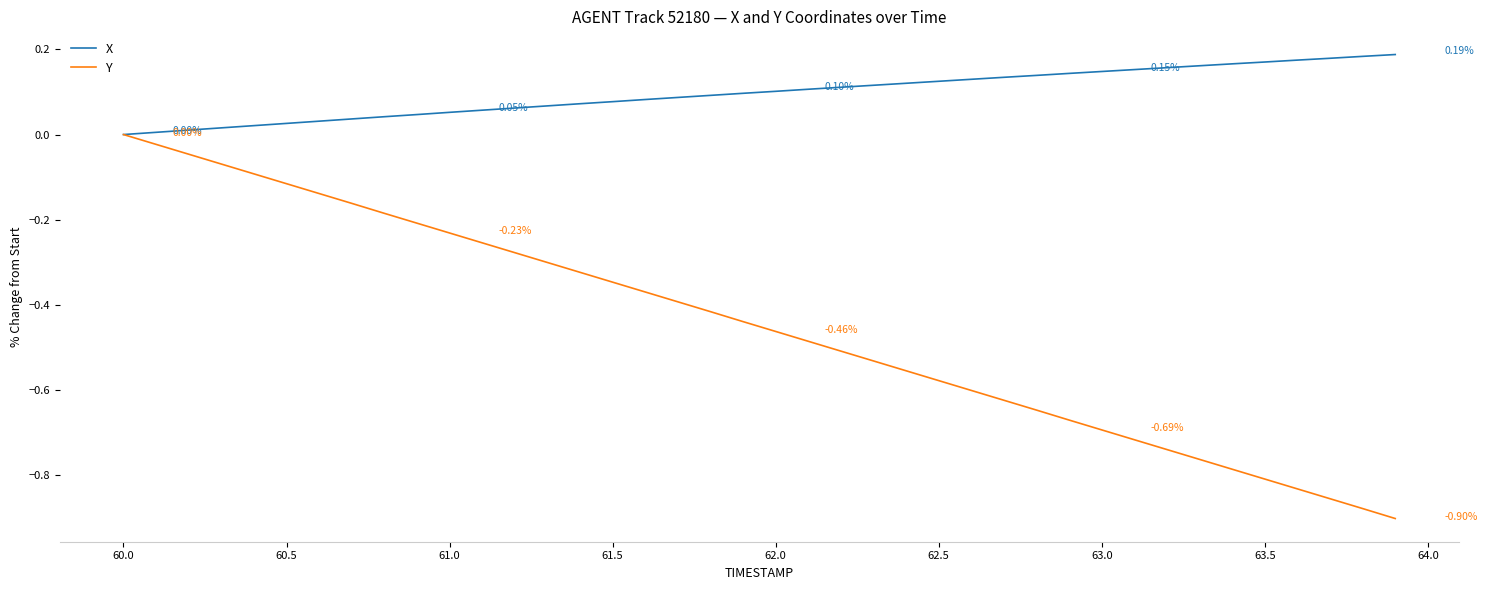

What is the sum of all Y values?

-18.0